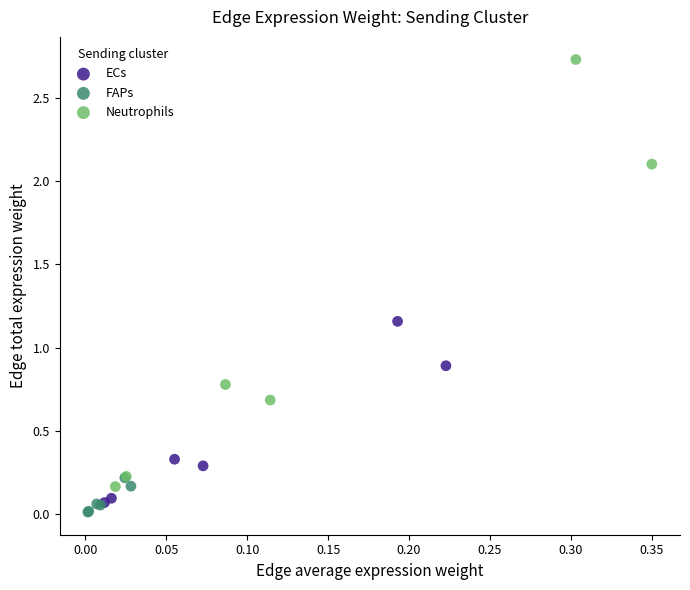

What are all the series names shown in the legend?

ECs, FAPs, Neutrophils